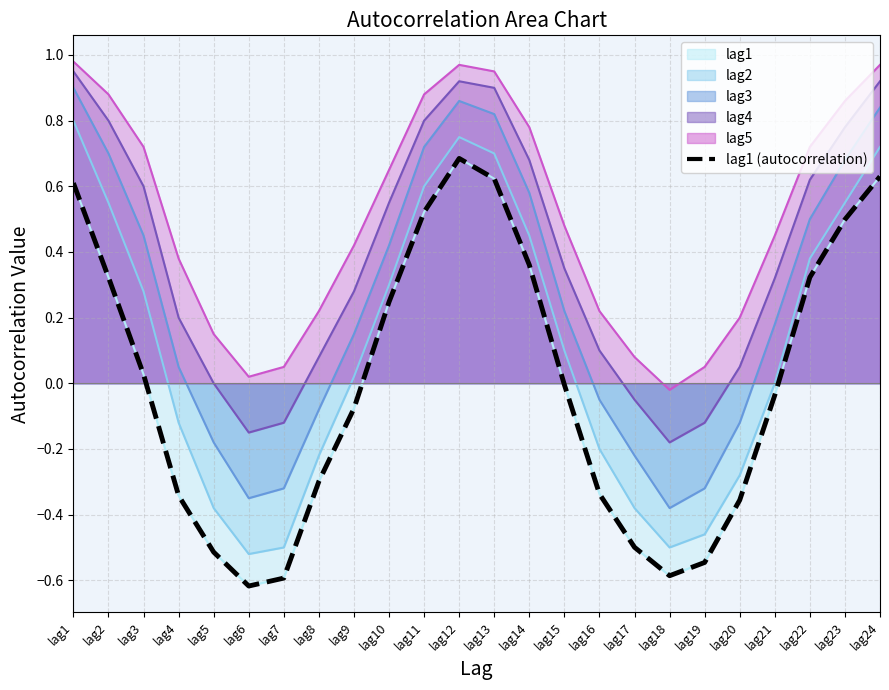

How many lines are shown in the chart?

1